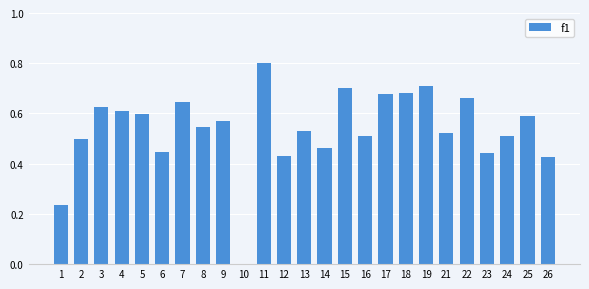

How many values exceed 0?

24